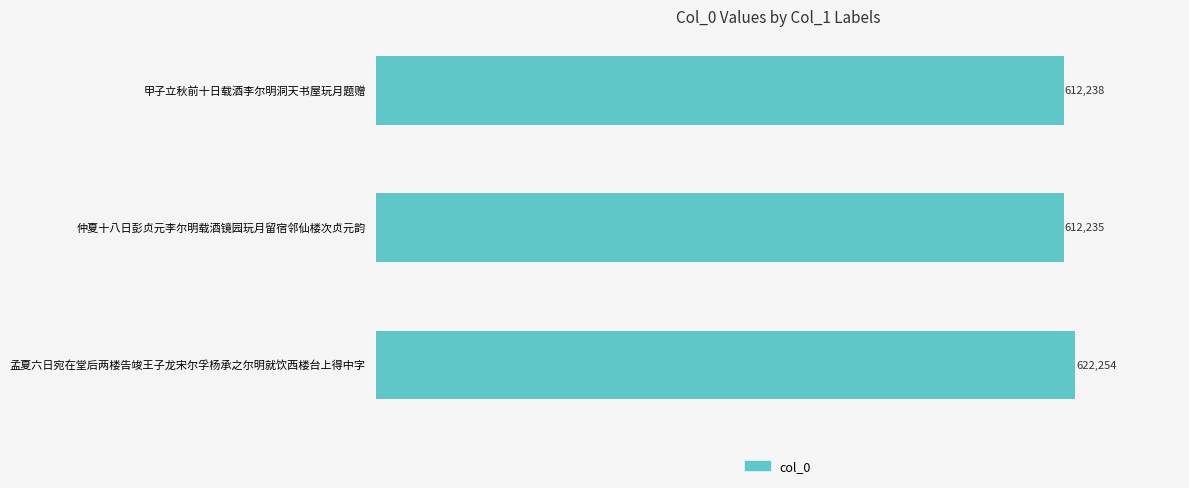

The chart shows a value of 622254 at 孟夏六日宛在堂后两楼告竣王子龙宋尔孚杨承之尔明就饮西楼台上得中字. True or false?

True